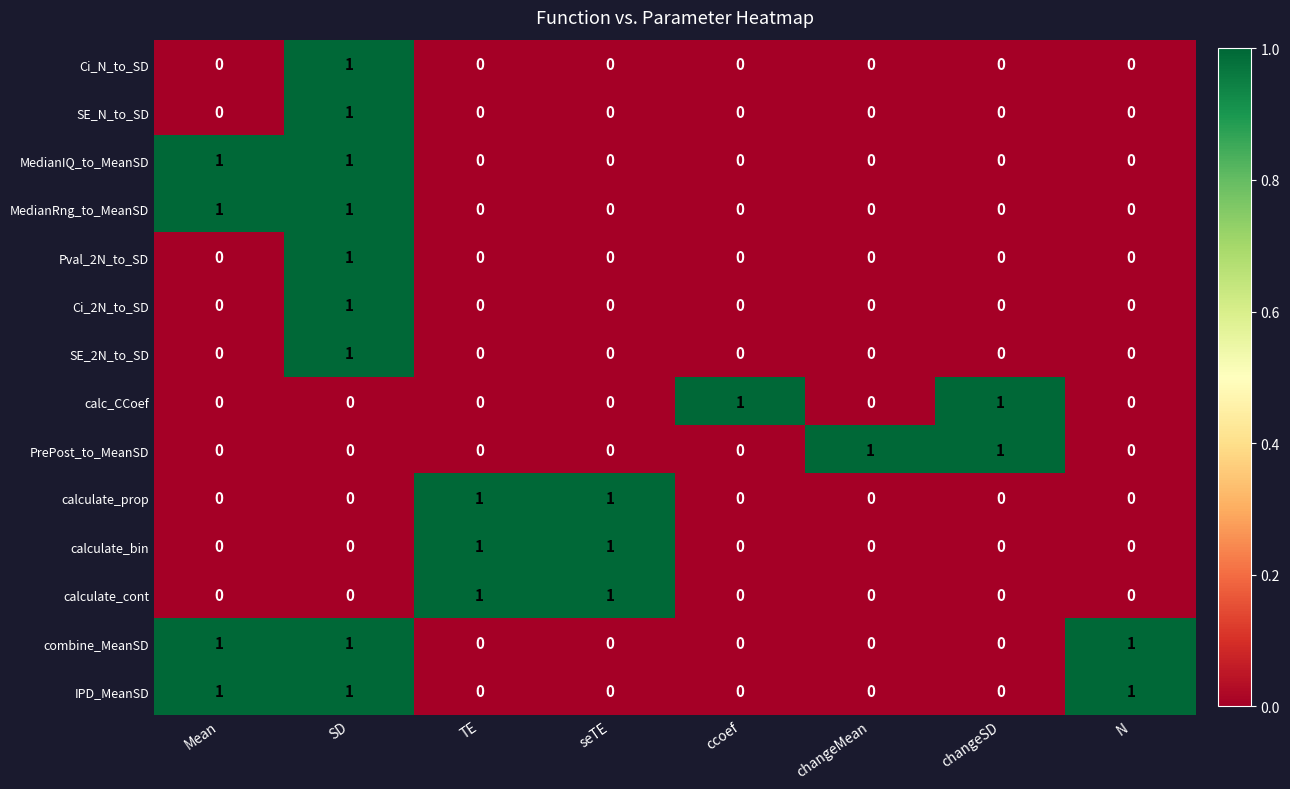

Count the PrePost_to_MeanSD values in the range 0 to 1.

8